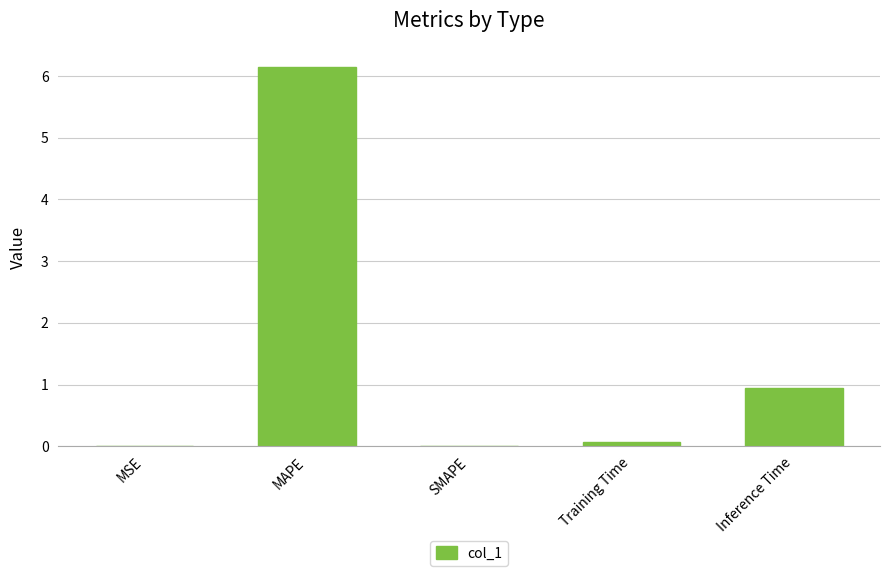

Between Training Time and MSE, which is larger?

Training Time